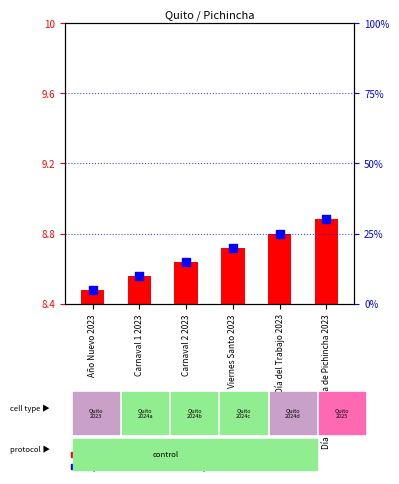

Which series contains the highest Y value?

percentile rank within the sample